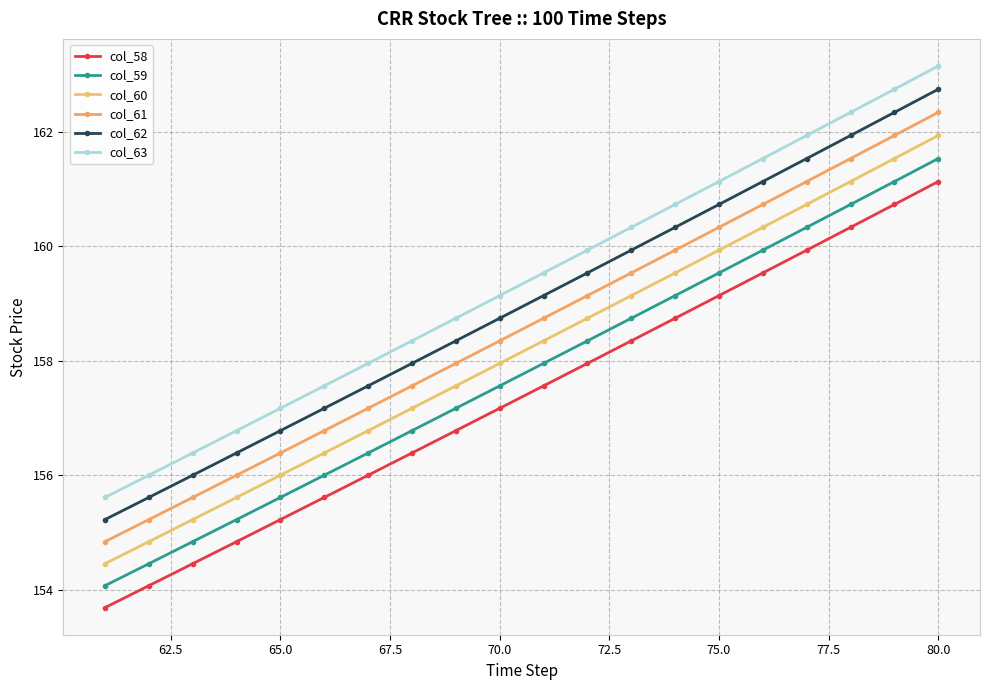

True or false: col_61 and col_59 intersect in this chart.

False